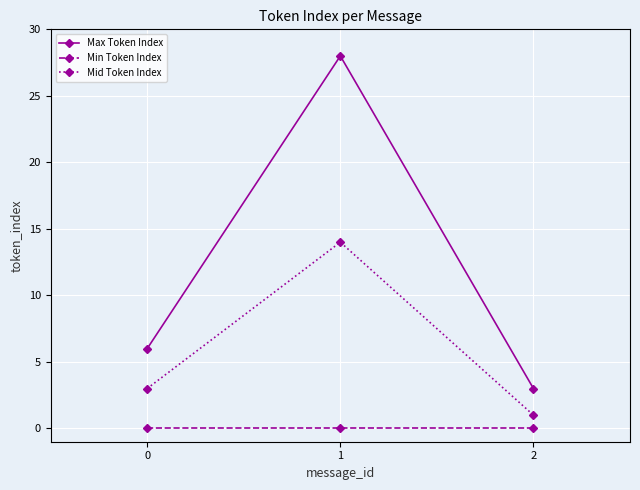

Is the value of Min Token Index at 2 greater than the value of Max Token Index at 0?

No